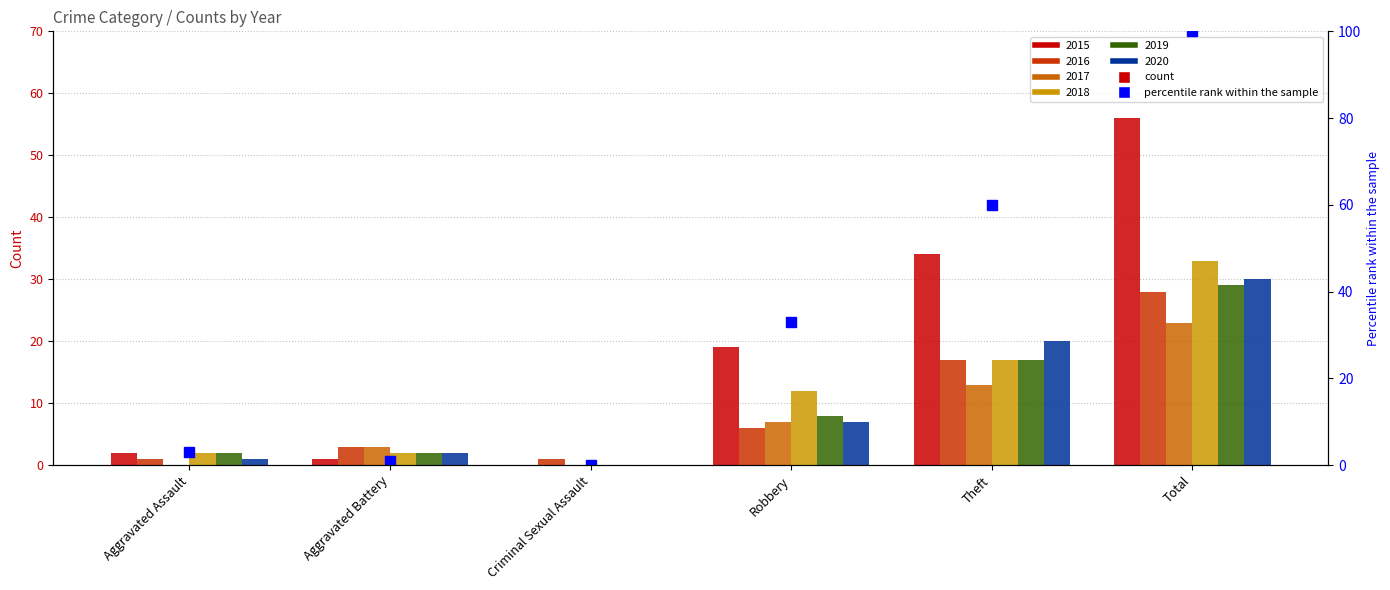

Is it true that the value at Robbery is 33?

True